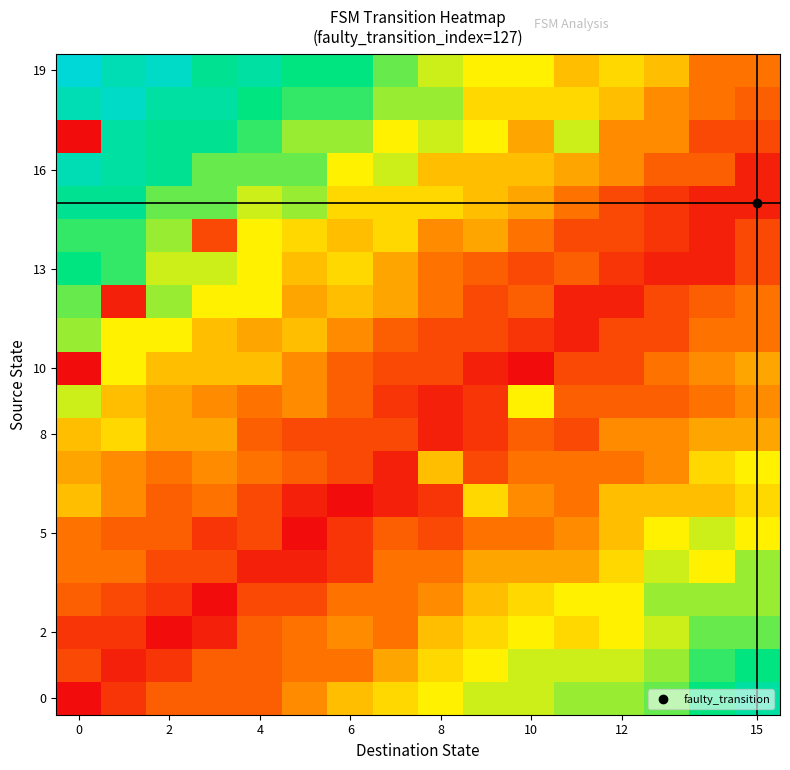

At how many categories does at least one series exceed 0?

16